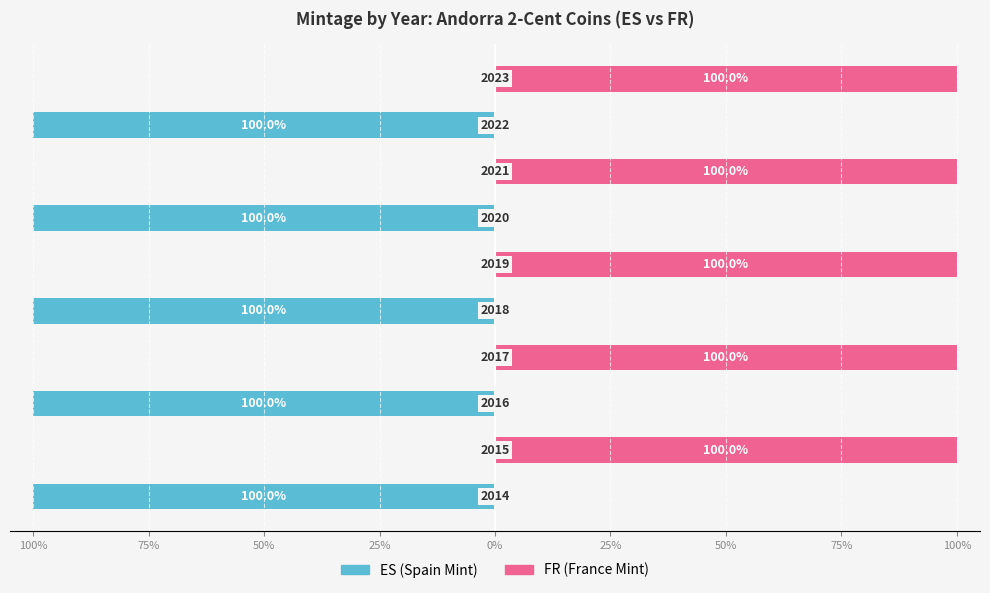

What is the value of the ES (Spain Mint) bar at the 3rd from the left?

-100